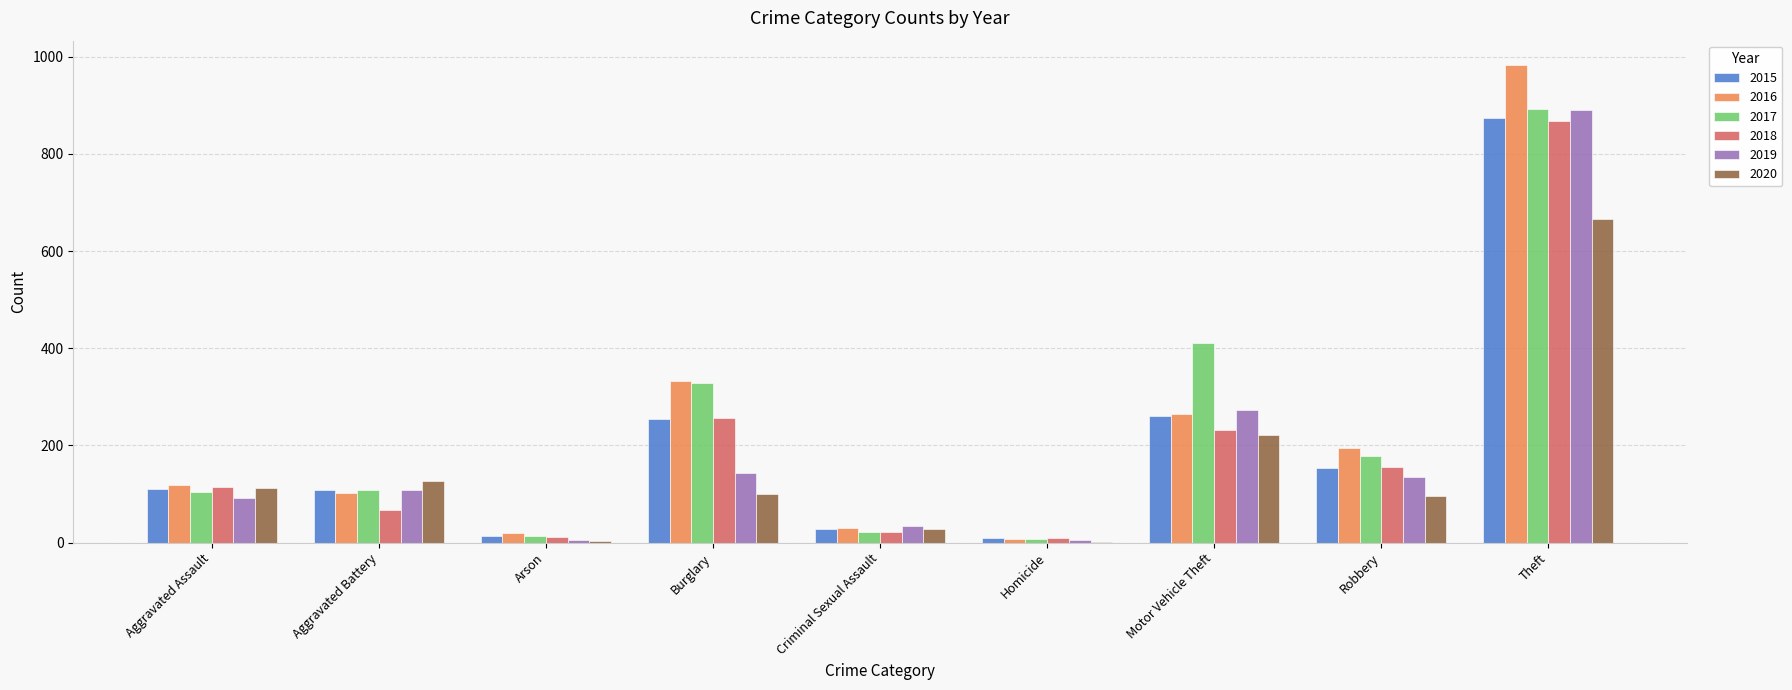

Which category has the highest value in the 2016 series?

Theft